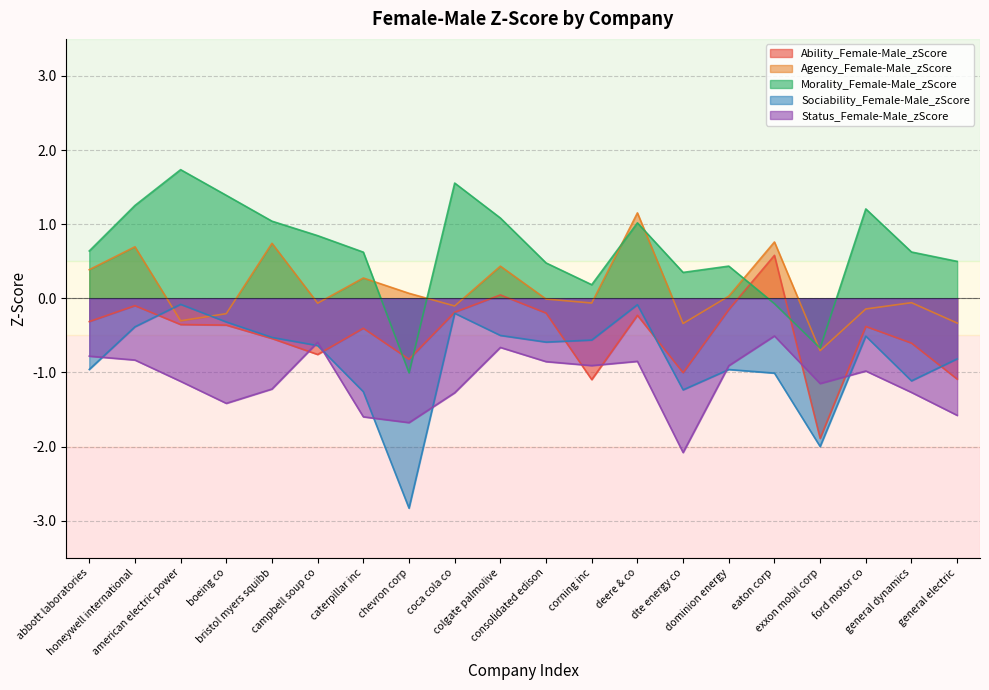

What is the difference between the Ability_Female-Male_zScore values at ford motor co and eaton corp?

1.0